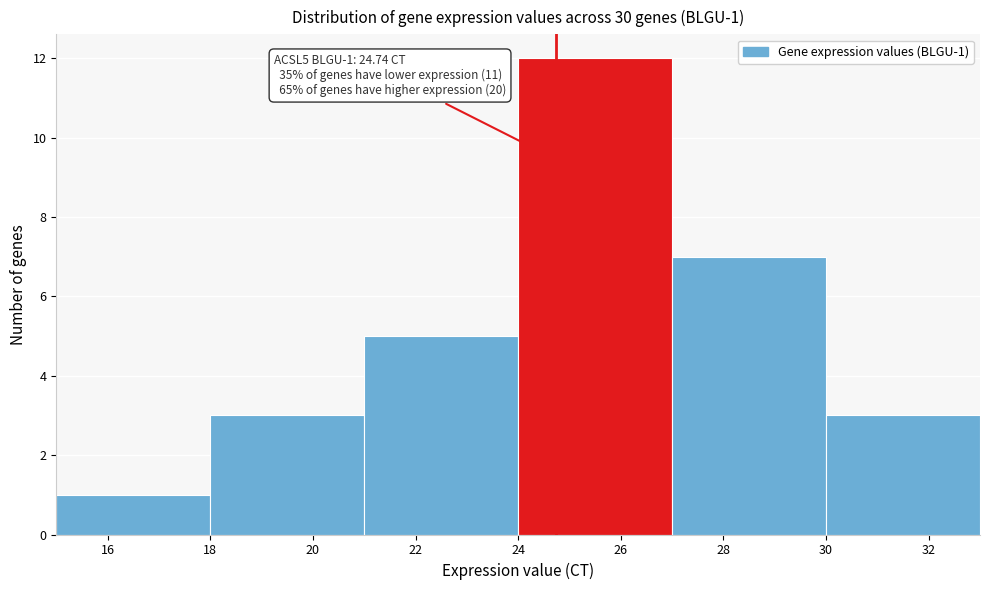

Over which range of the x-axis is the bar tallest?

24 to 27